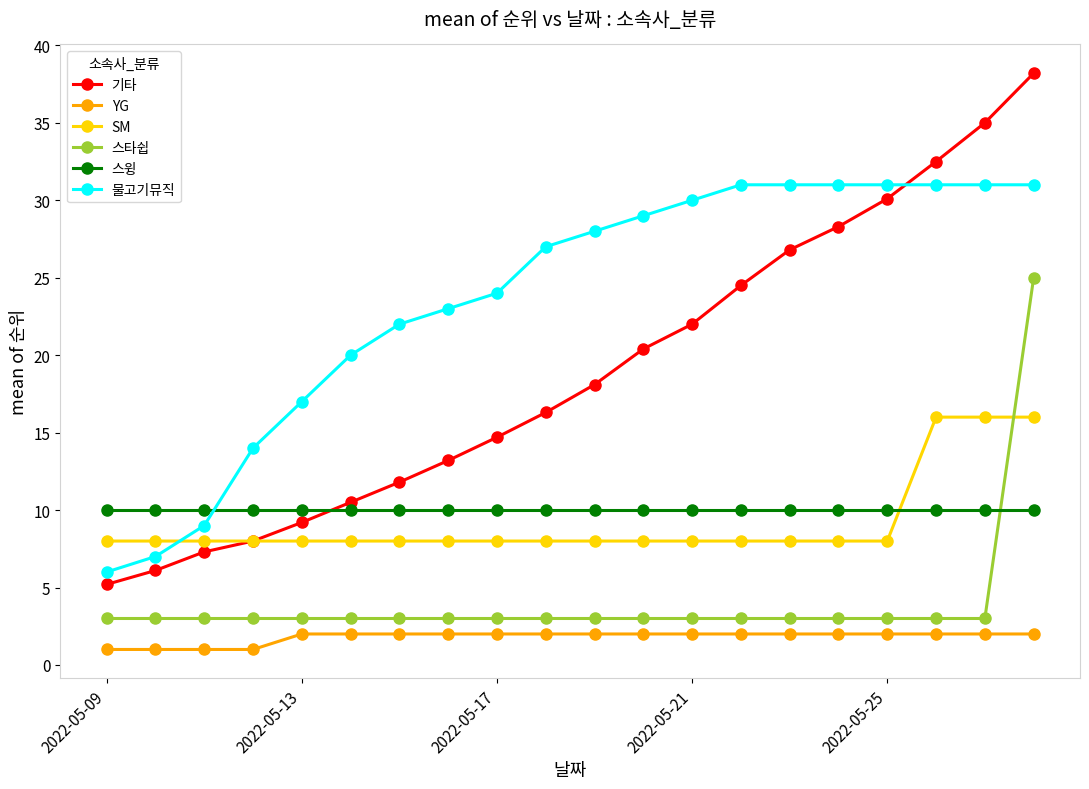

What is the highest value of the 기타 series?

38.2